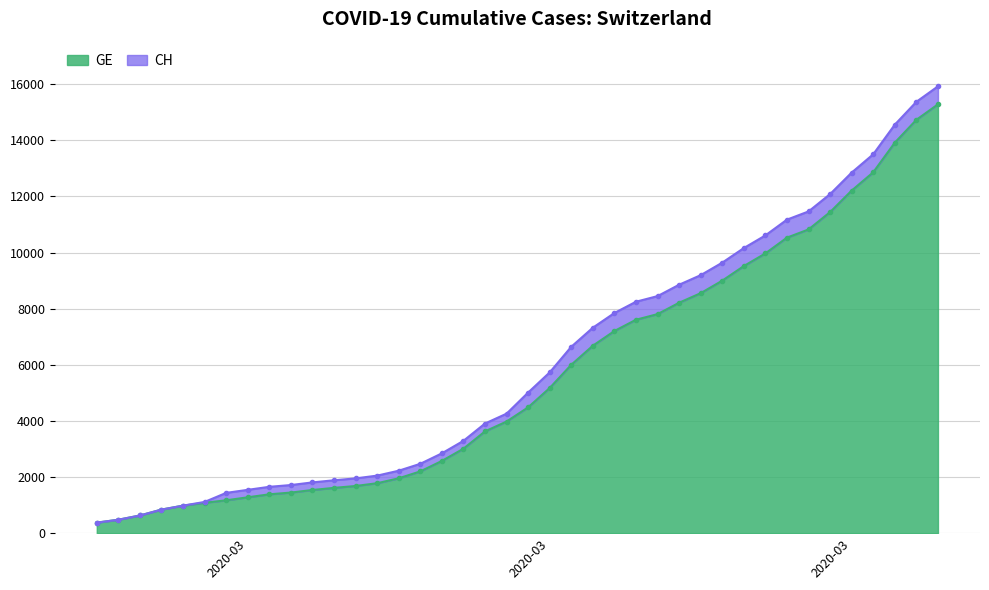

What is the average value of the GE series?

5641